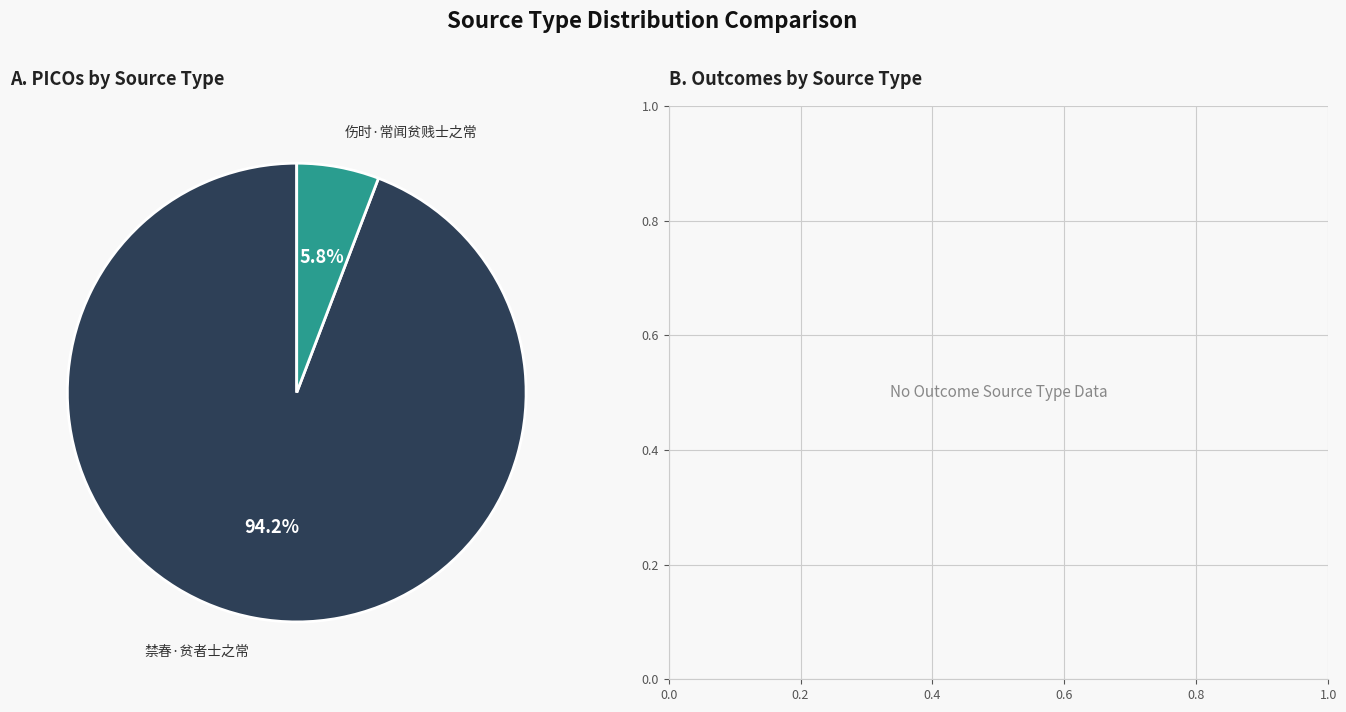

What is the smallest slice in the pie chart?

伤时·常闻贫贱士之常